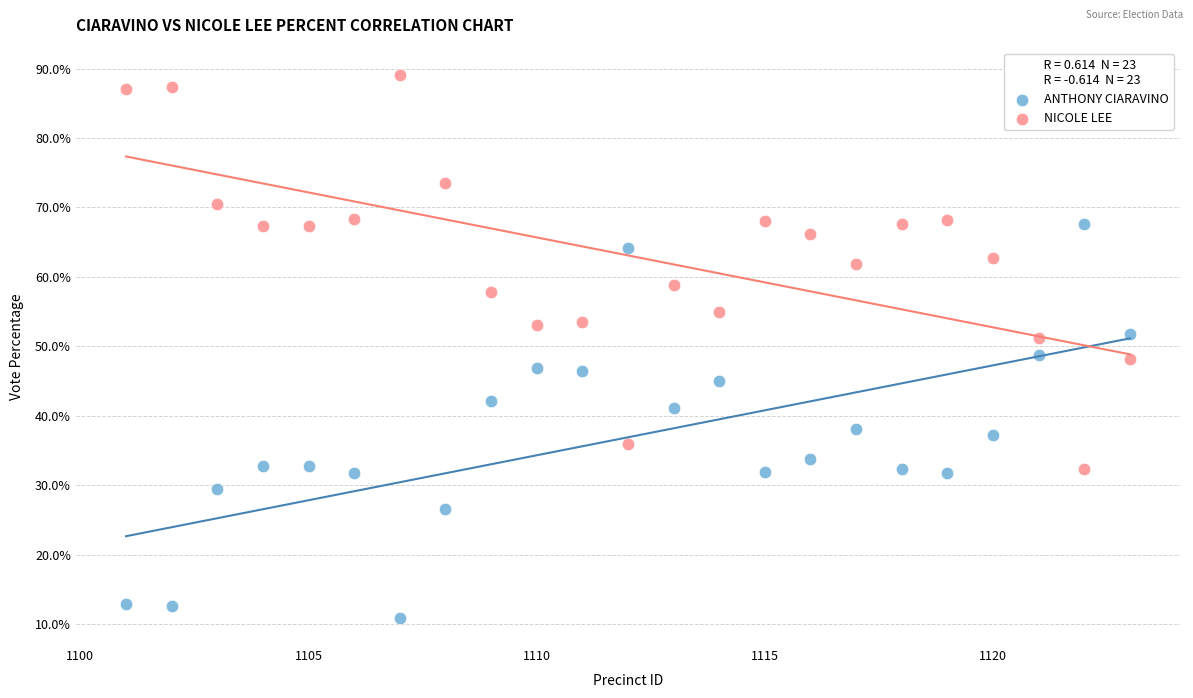

Which series reaches the minimum Y coordinate?

ANTHONY CIARAVINO